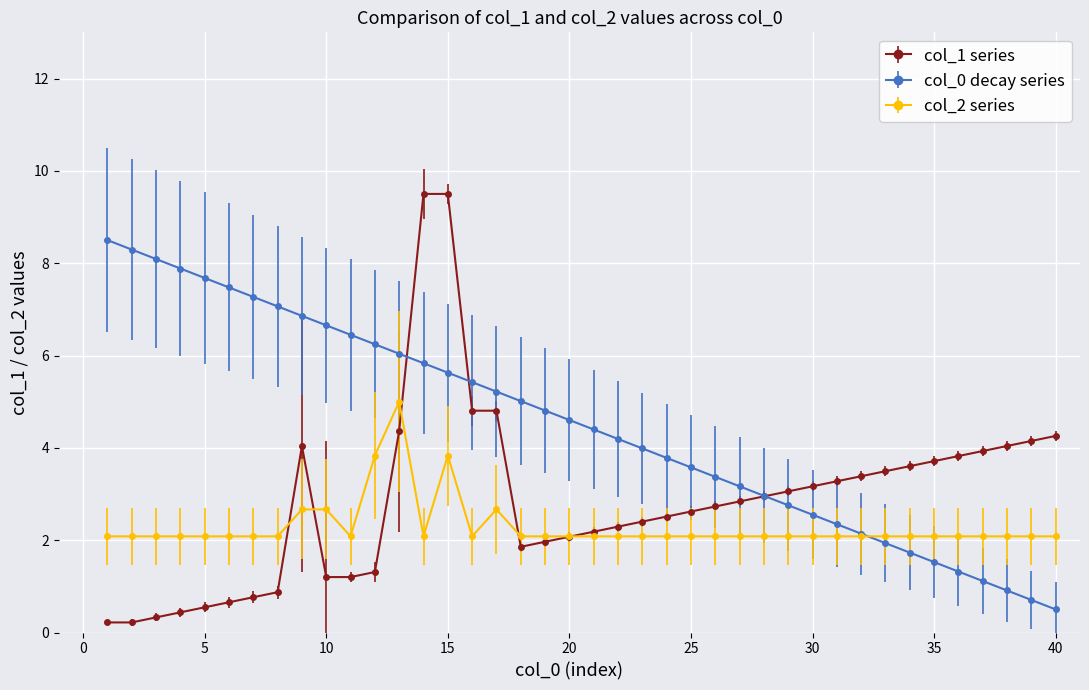

True or false: col_2 series has more than 0 interior local peaks.

True